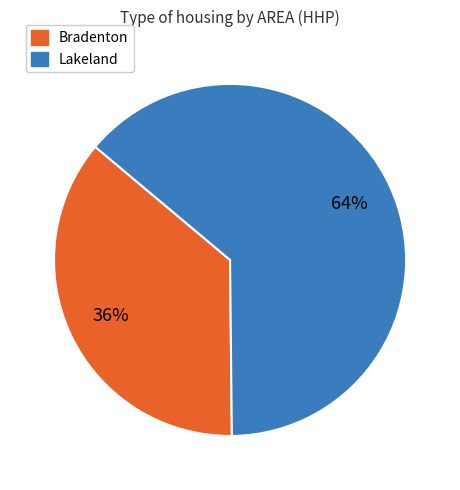

To the nearest percent, what is the average slice percentage?

50%